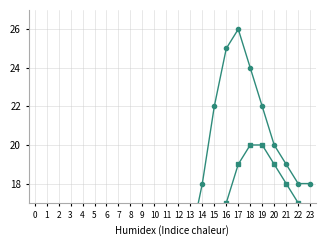

What is the value of the 朝阳农展馆 point at the 17th from the left?

14